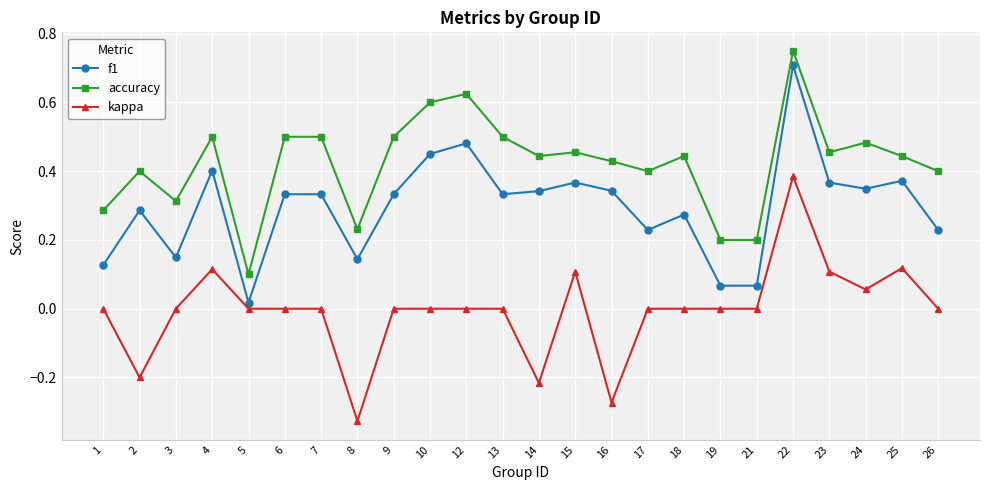

Is it true that f1 equals 0.5 at 9?

False